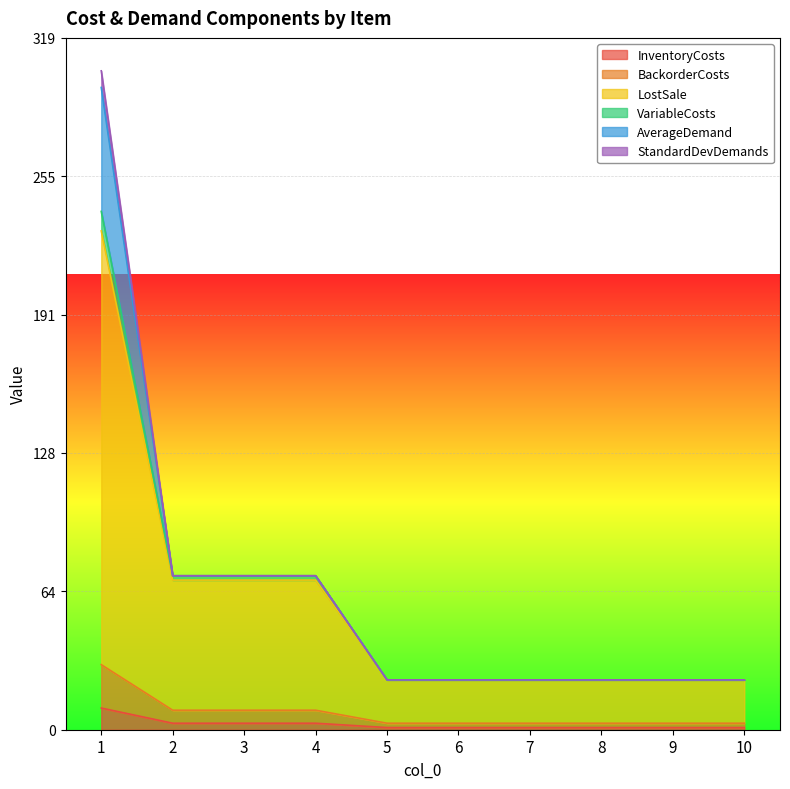

How many data points in BackorderCosts are above 3?

4